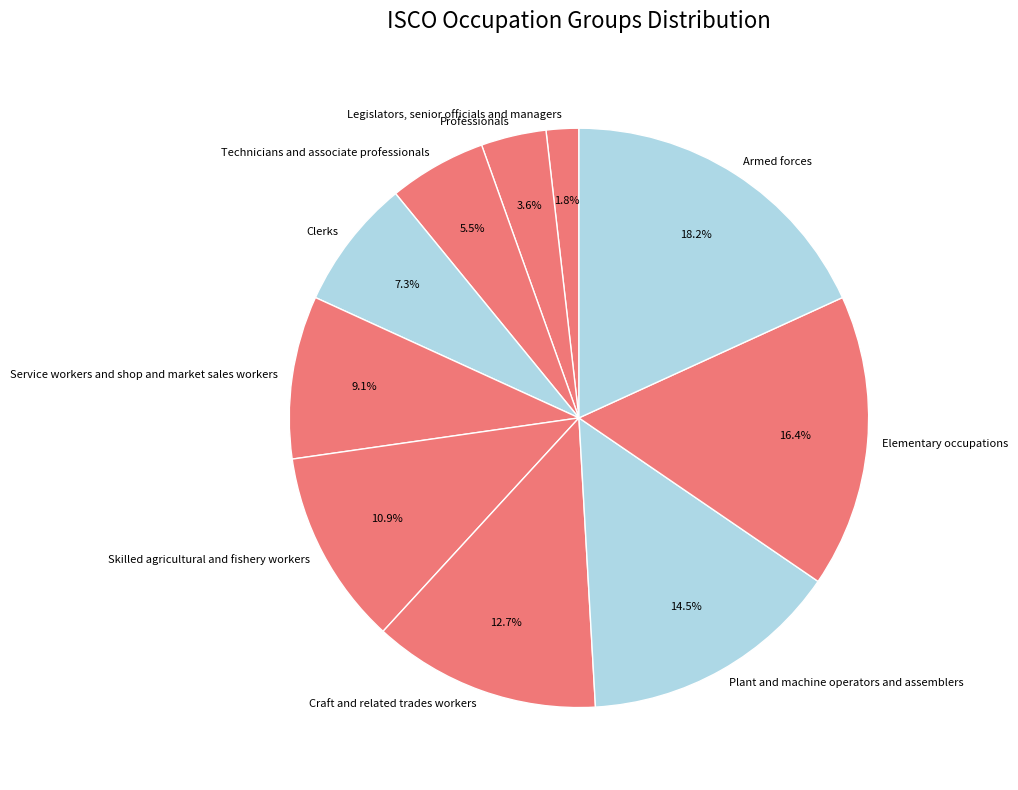

What percentage is NOT represented by Armed forces?

81.8%